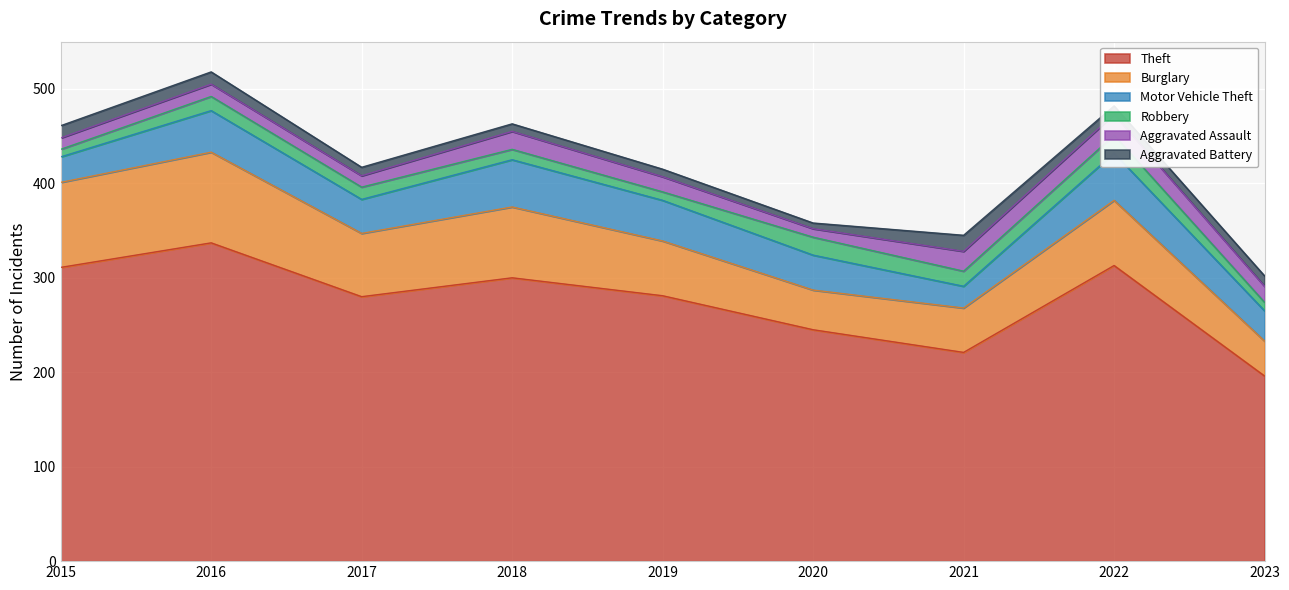

Which category has the lowest value in the Theft series?

2023